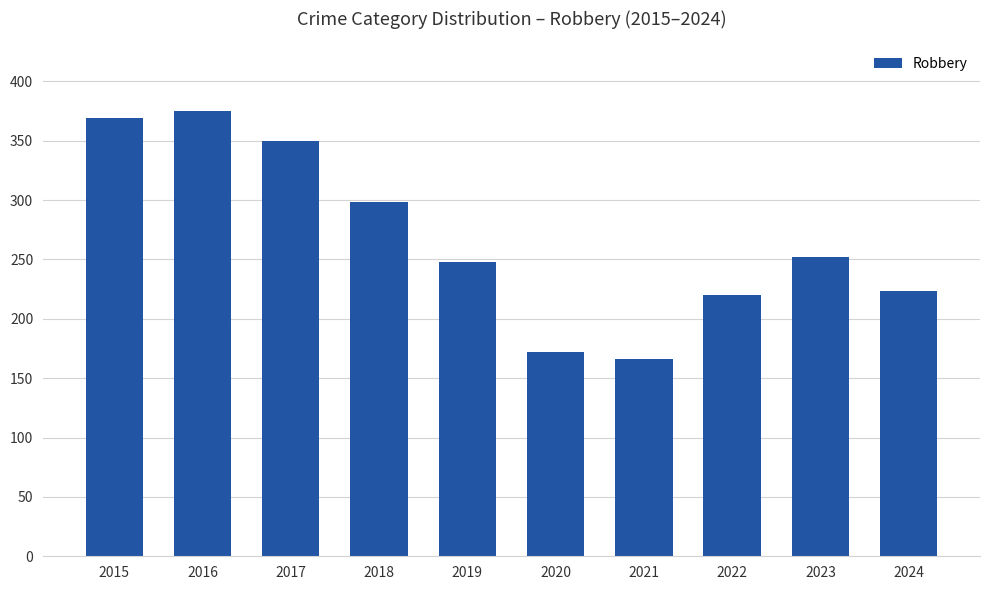

What is the maximum value shown in the chart?

375